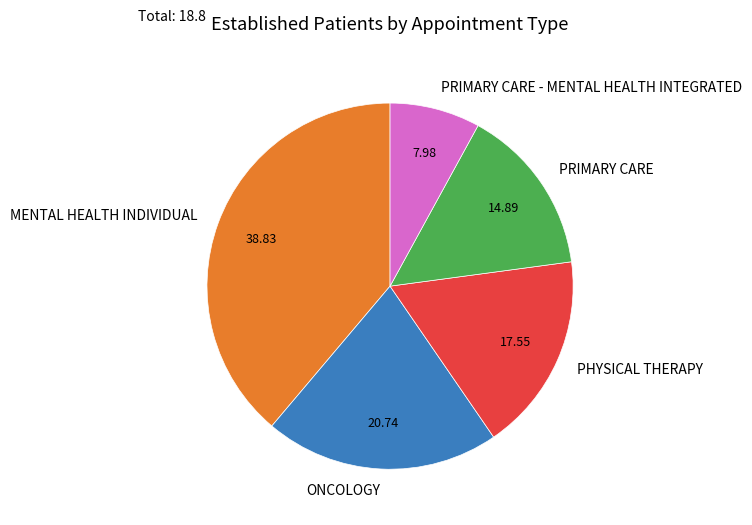

Which category has the smallest portion of the pie?

PRIMARY CARE - MENTAL HEALTH INTEGRATED